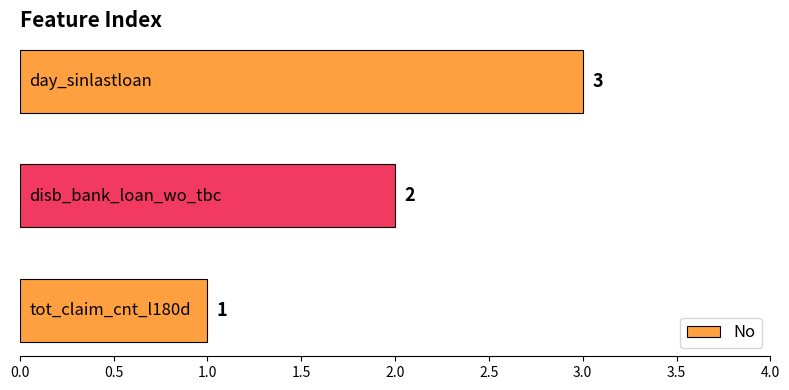

What is the sum of all values?

6